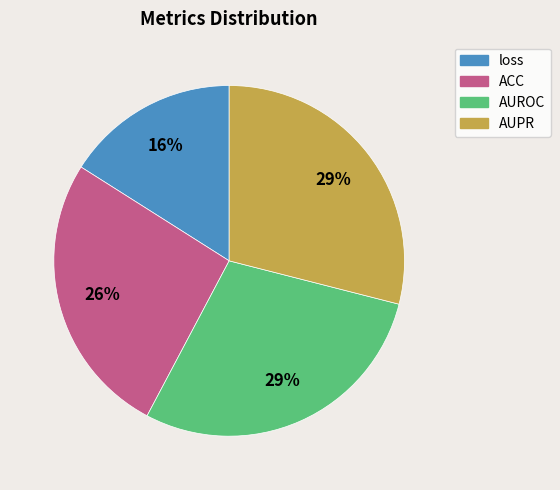

To the nearest percent, what is the average slice percentage?

25%